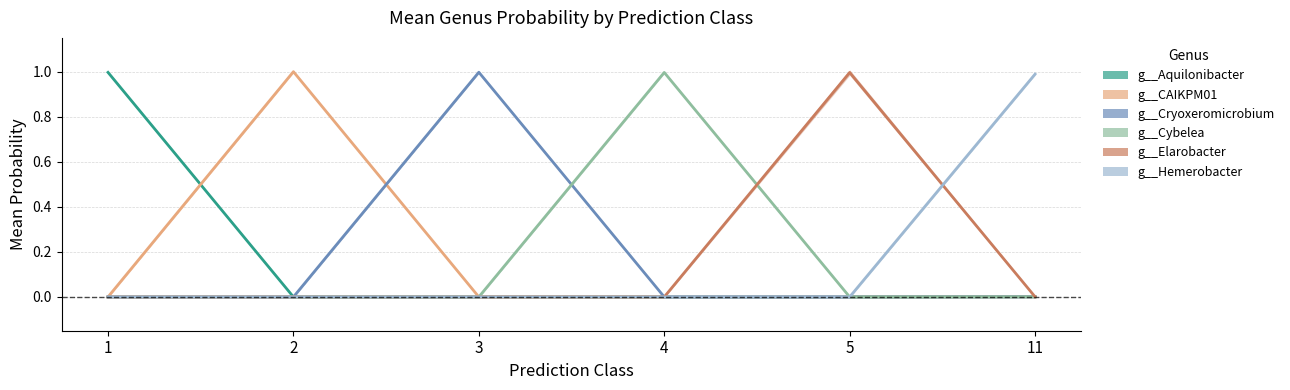

Which series has the largest total across all categories?

g__CAIKPM01